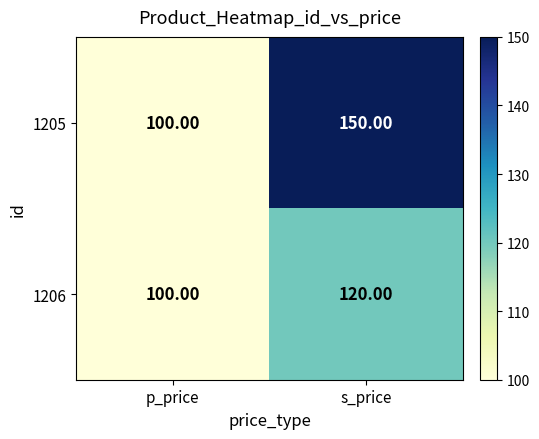

Which series has the widest spread of values?

1205